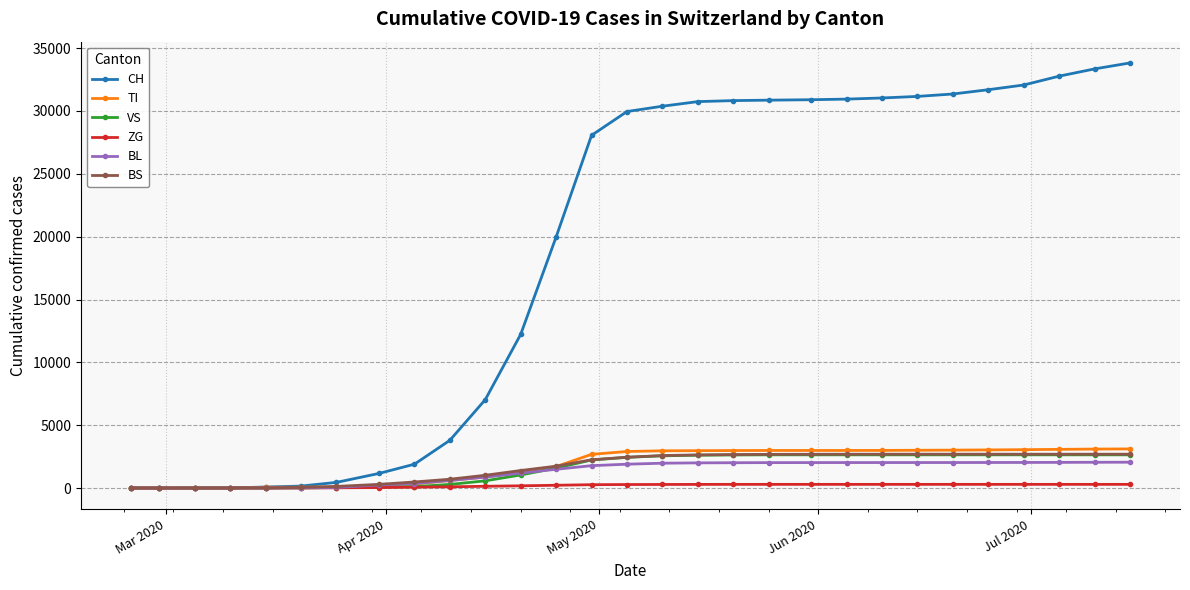

What is the difference between the second highest and second lowest values in the BL series?

2048